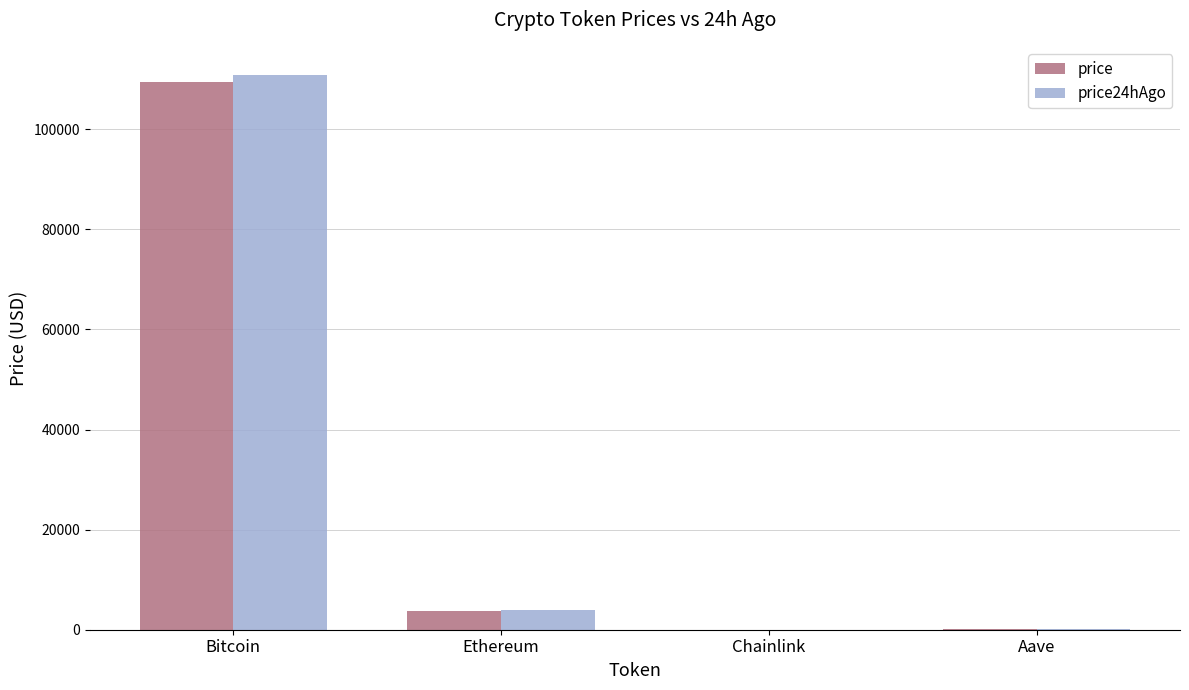

True or false: price has a value of 17.2 at Chainlink.

True